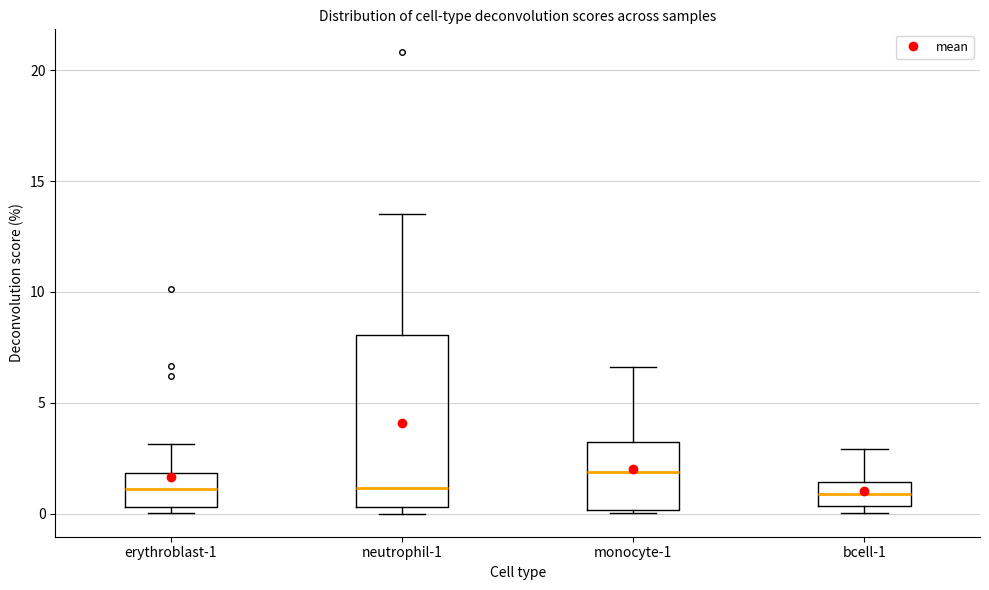

Which box's median line is the highest?

monocyte-1